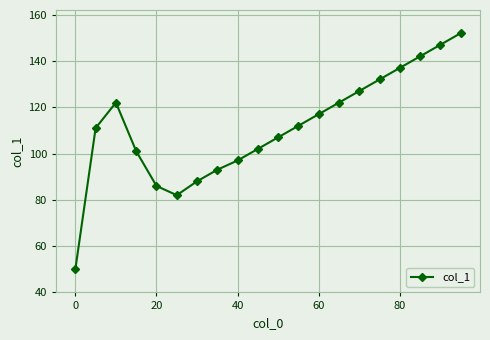

How many interior local valleys (lower than both neighbors) does the data have?

1